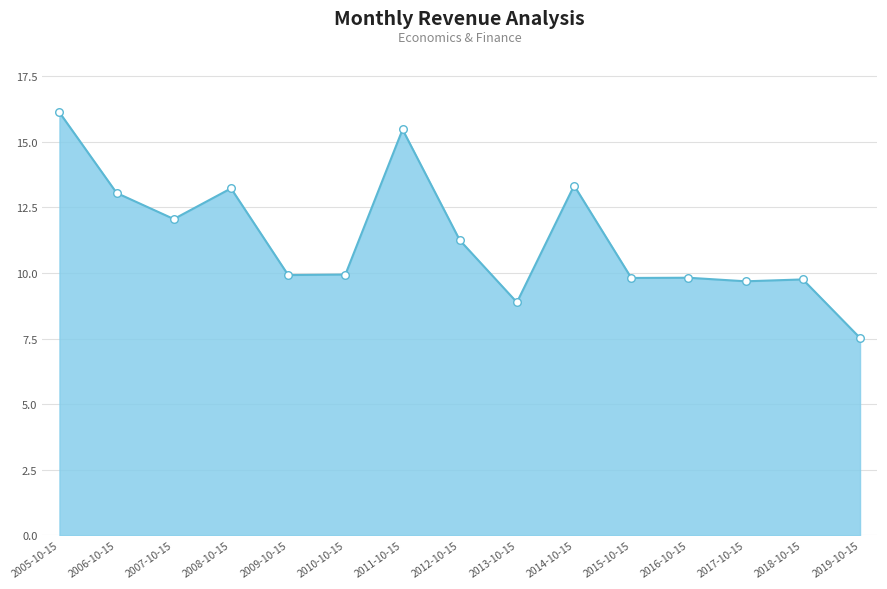

Approximately how many times larger is the value at 2012-10-15 compared to 2005-10-15?

0.7